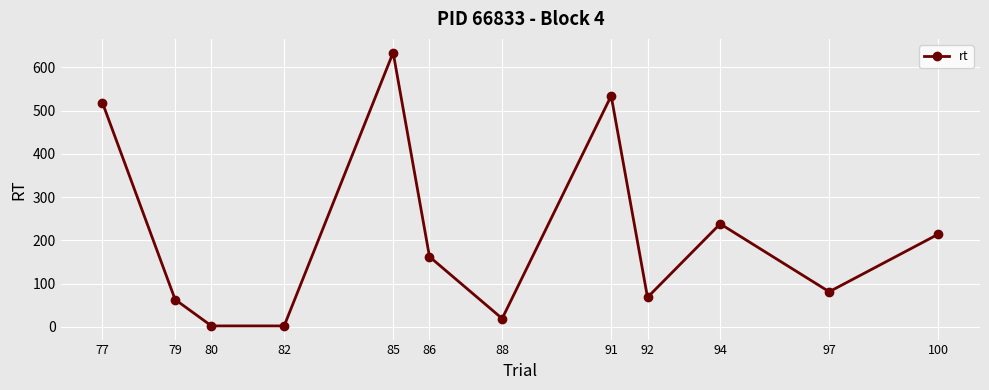

The chart shows a value of 40 at 92. True or false?

False